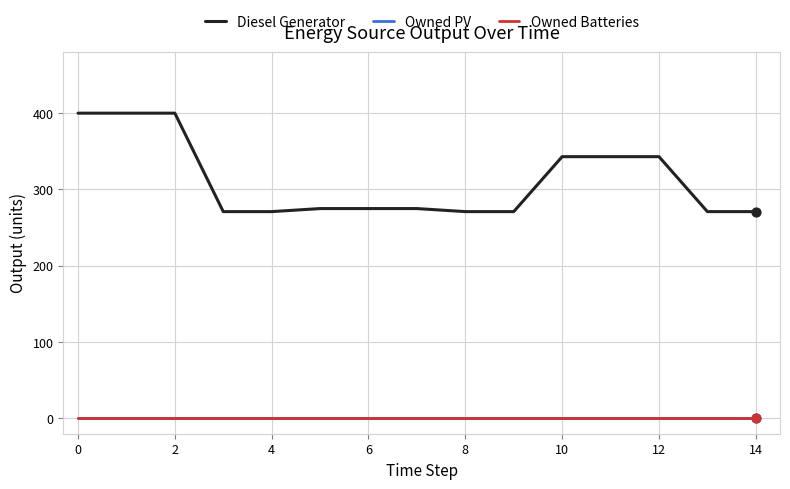

At how many categories does at least one series exceed 342?

6